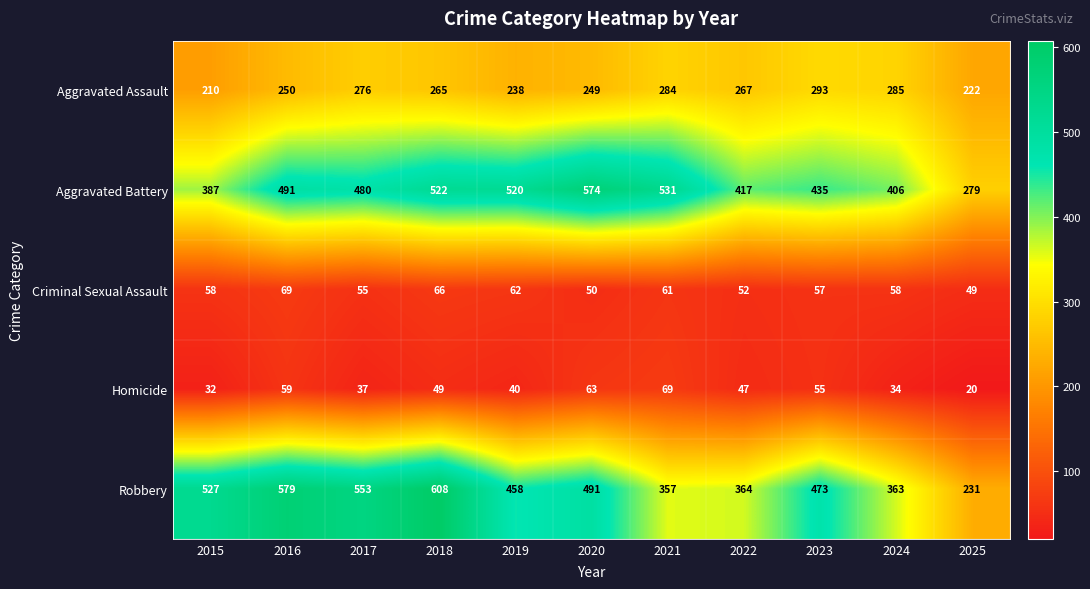

Where does the Aggravated Battery series first go above 480?

2016